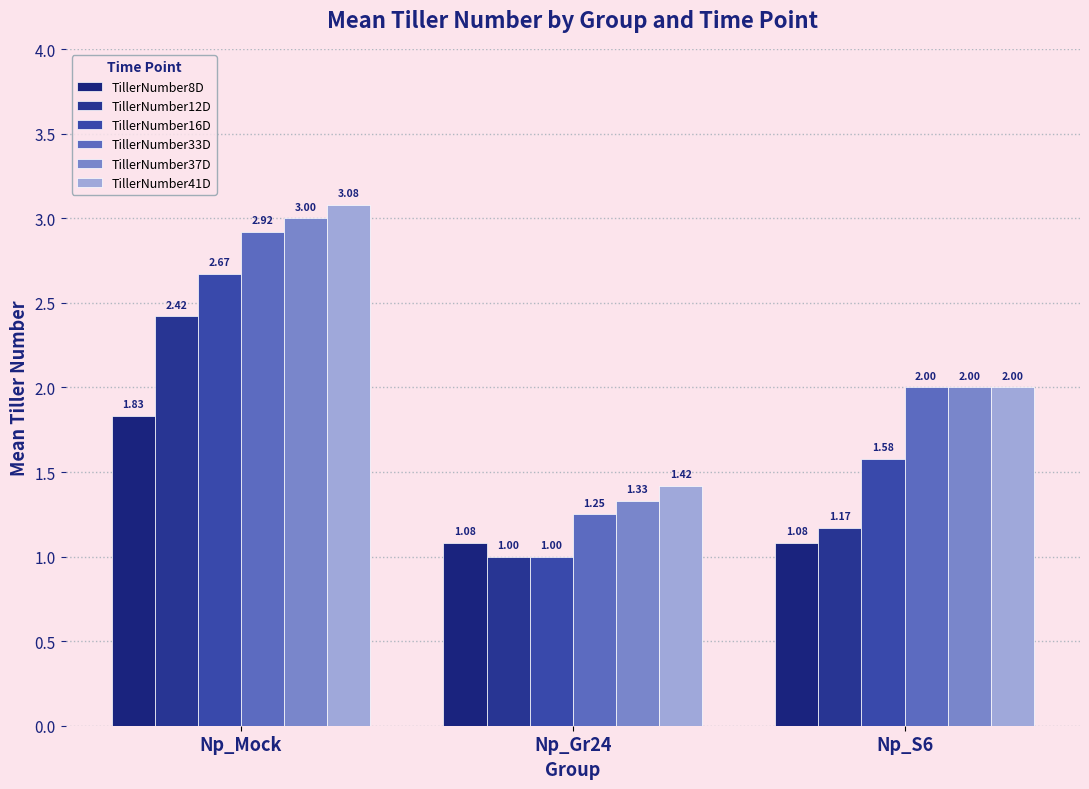

What are all the series names shown in the legend?

TillerNumber8D, TillerNumber12D, TillerNumber16D, TillerNumber33D, TillerNumber37D, TillerNumber41D